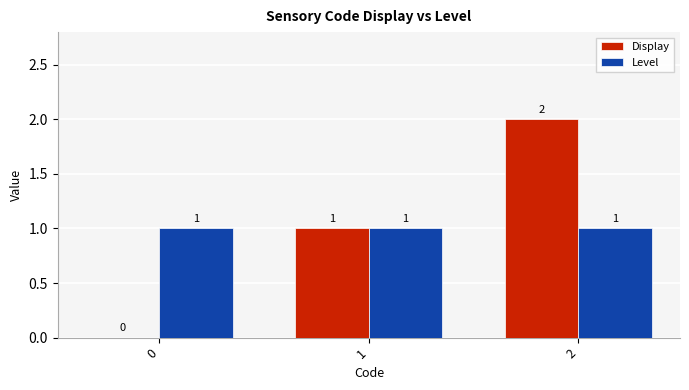

Which series changed the most between 0 and 2?

Display